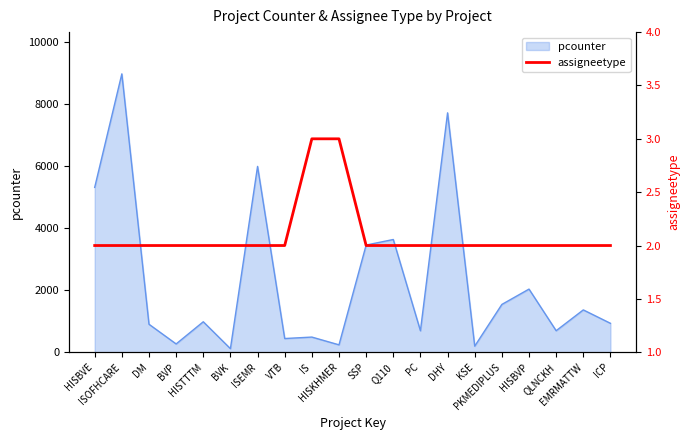

What is the label of the 1st point from the right?

ICP